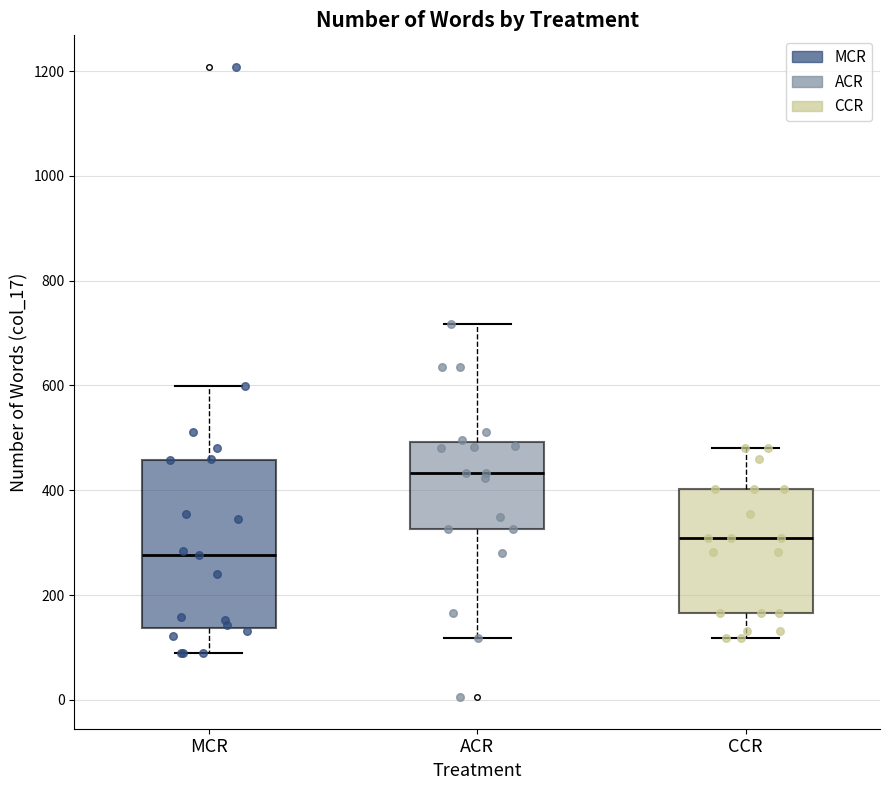

Which box has the highest median line?

ACR